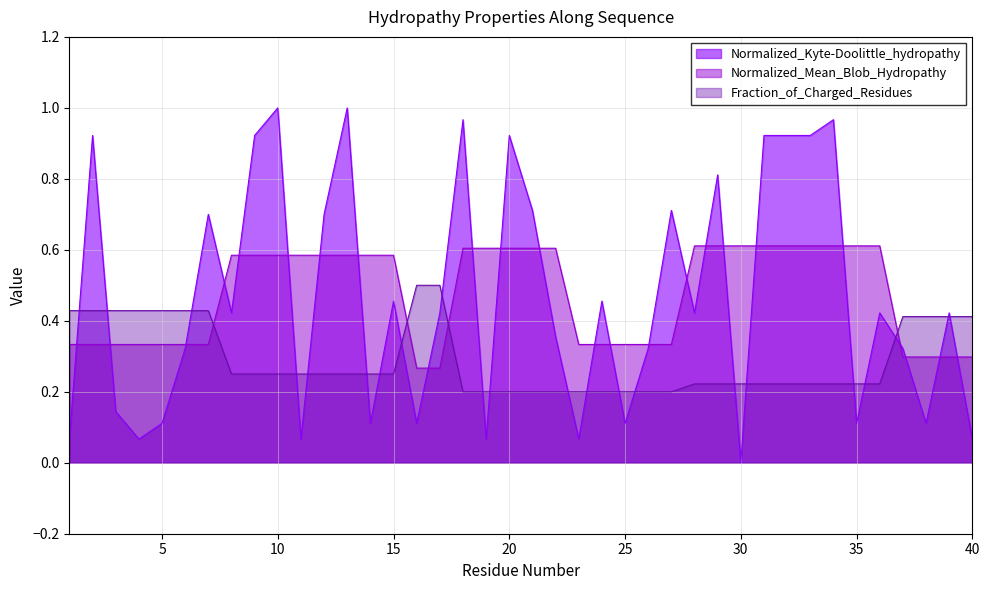

Between 17 and 40, which series saw the biggest shift?

Normalized_Kyte-Doolittle_hydropathy